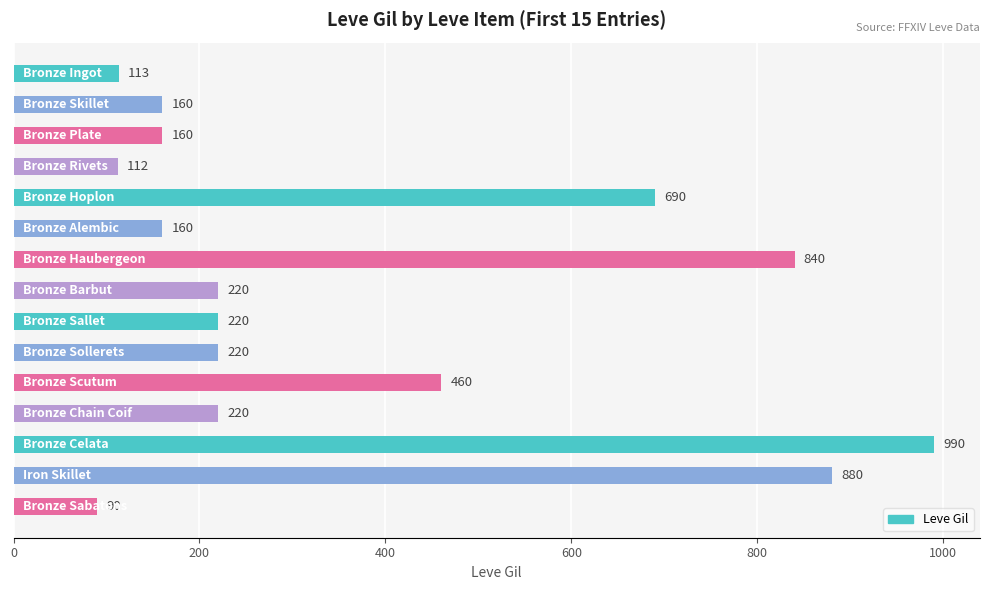

What is the value of the 4th bar from the top?

112